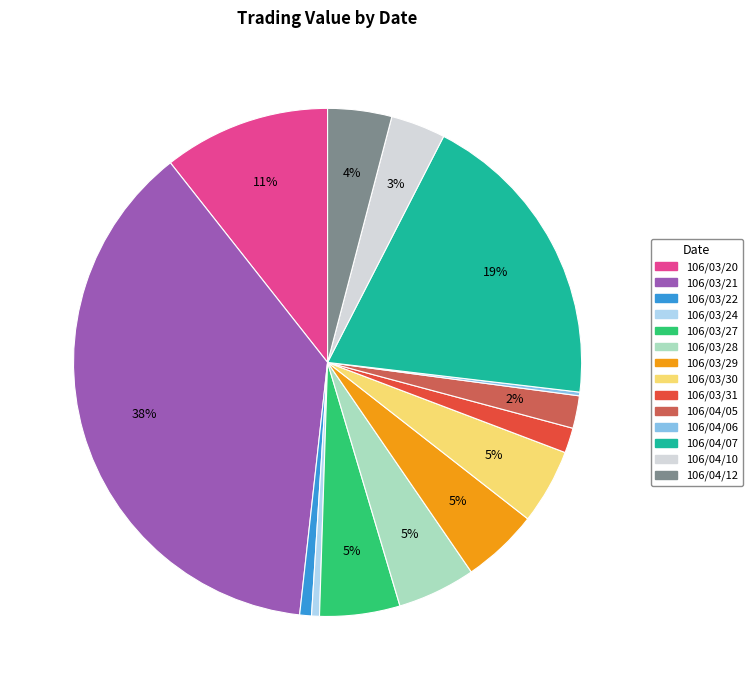

To the nearest percent, what is the average slice percentage?

7%